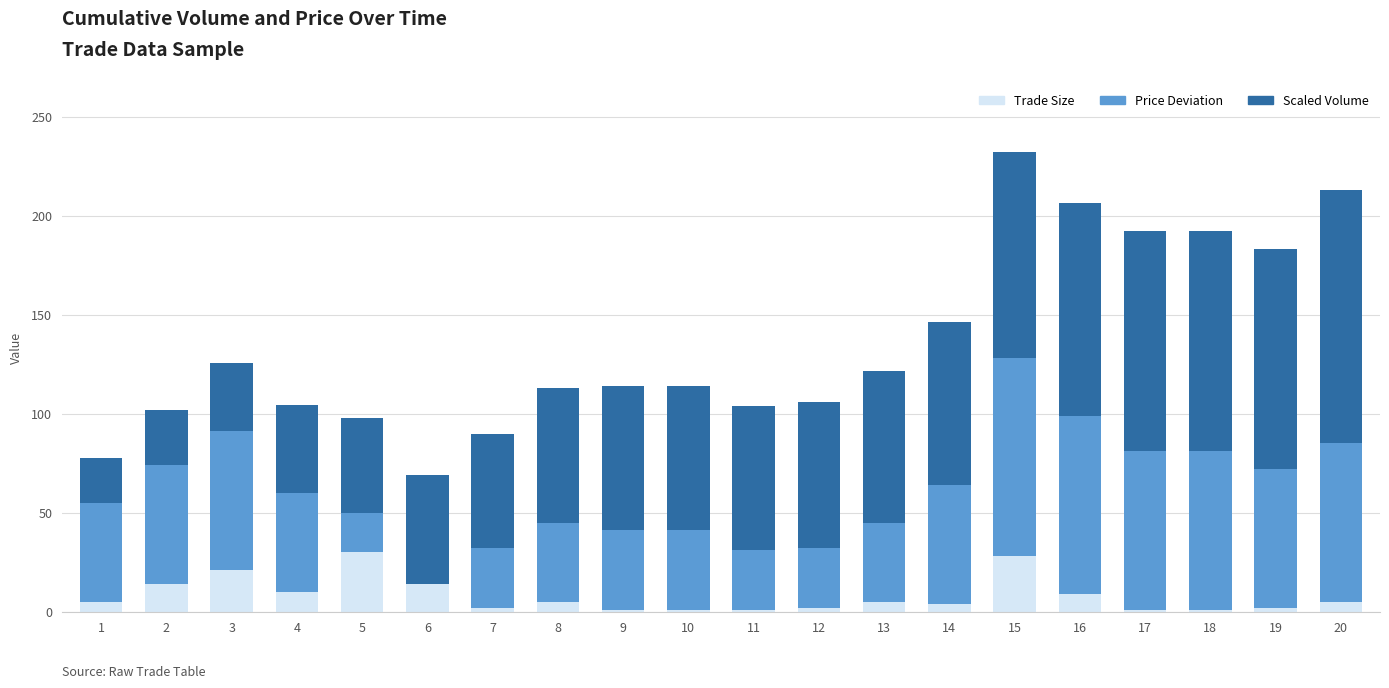

True or false: Trade Size has a value of 12.7 at 5.

False